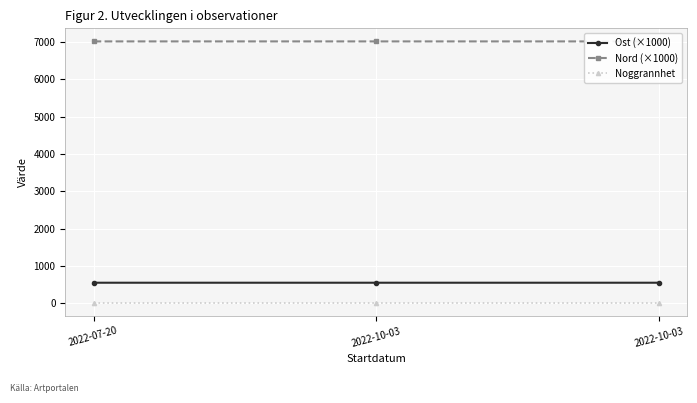

How many categories are shown in the chart?

3